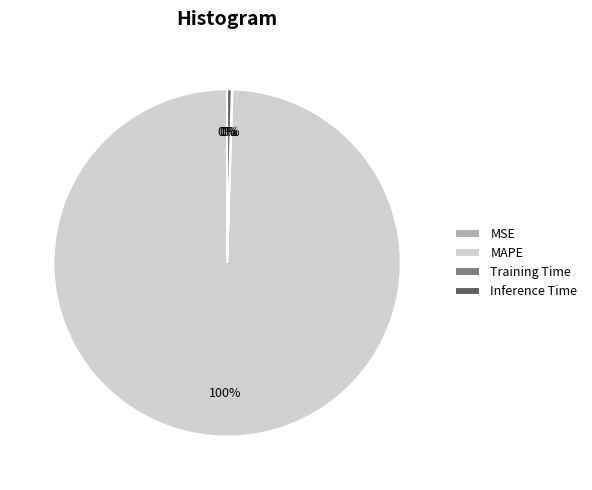

Between MAPE and Inference Time, which is larger?

MAPE